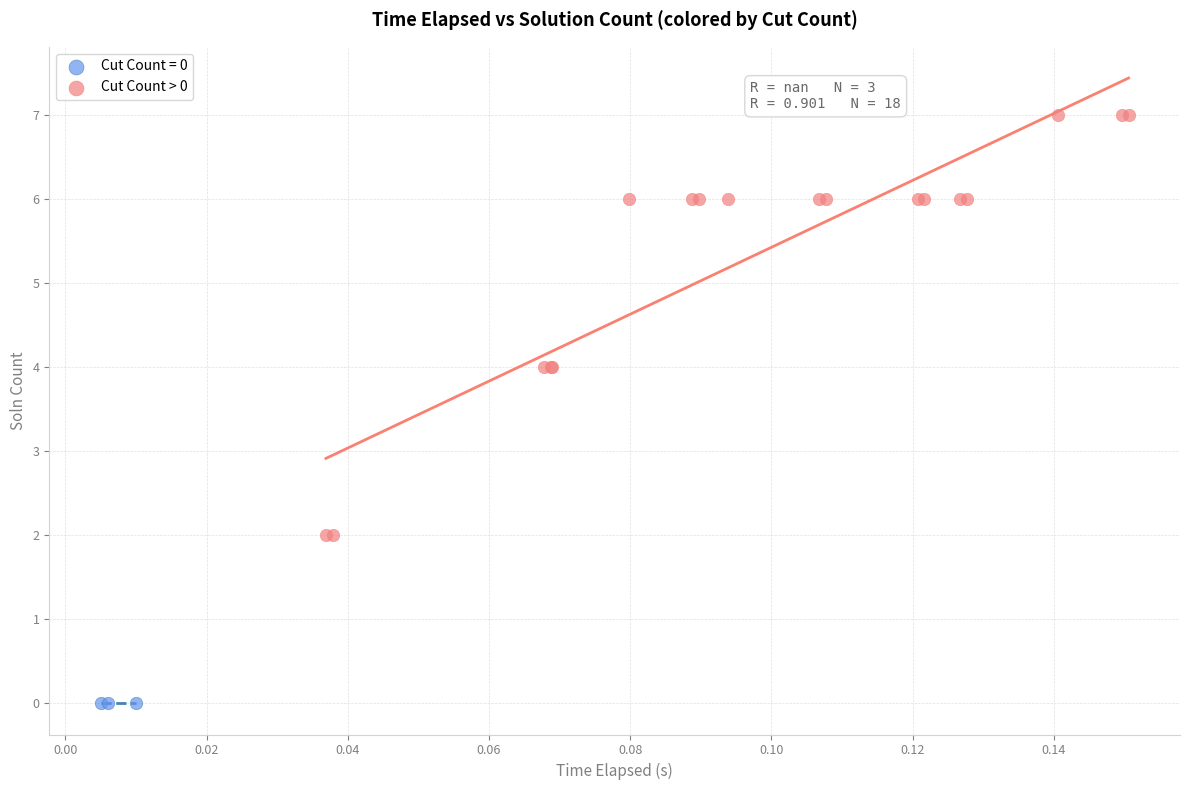

Which series reaches the maximum Y coordinate?

Cut Count > 0